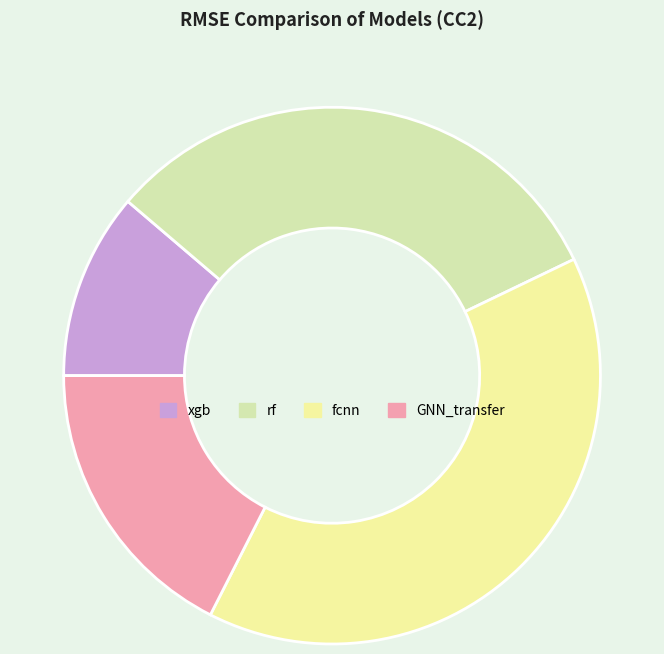

To the nearest percent, what is the difference between the largest and smallest slice percentages?

28%